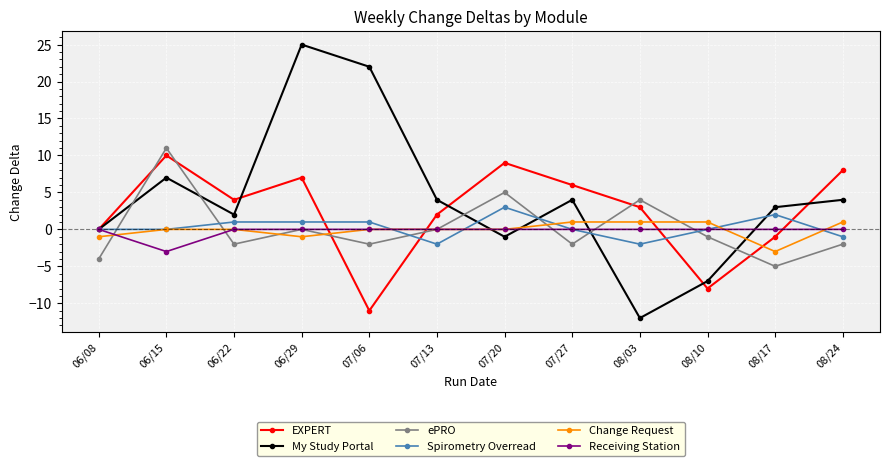

How many interior local peaks does the EXPERT series have?

3